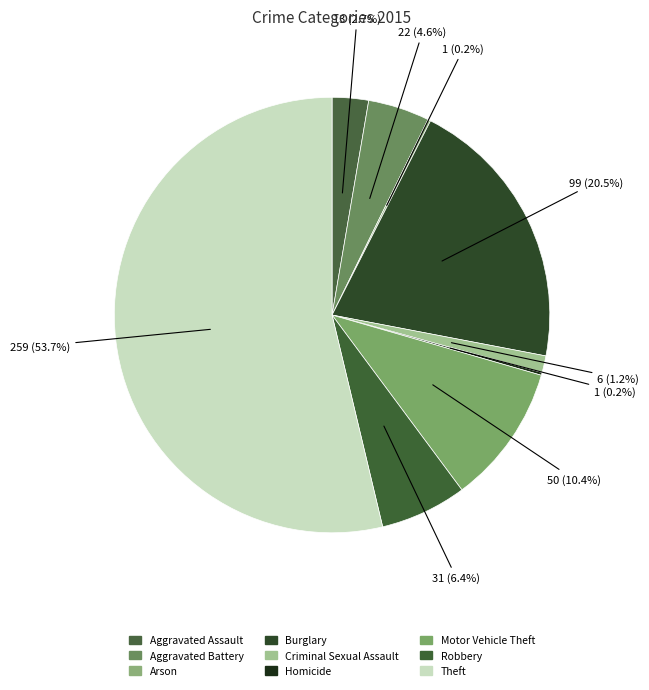

What percentage is the Aggravated Assault slice, to the nearest percent?

3%